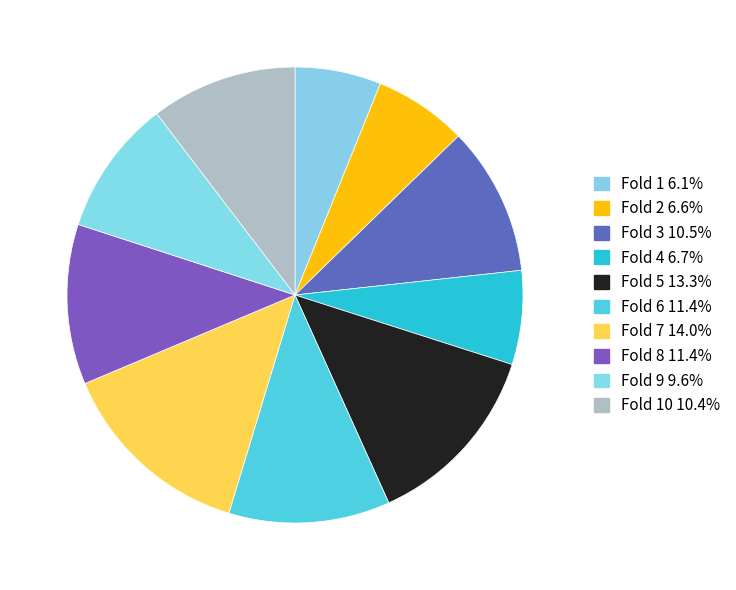

How many segments does this pie chart have?

10